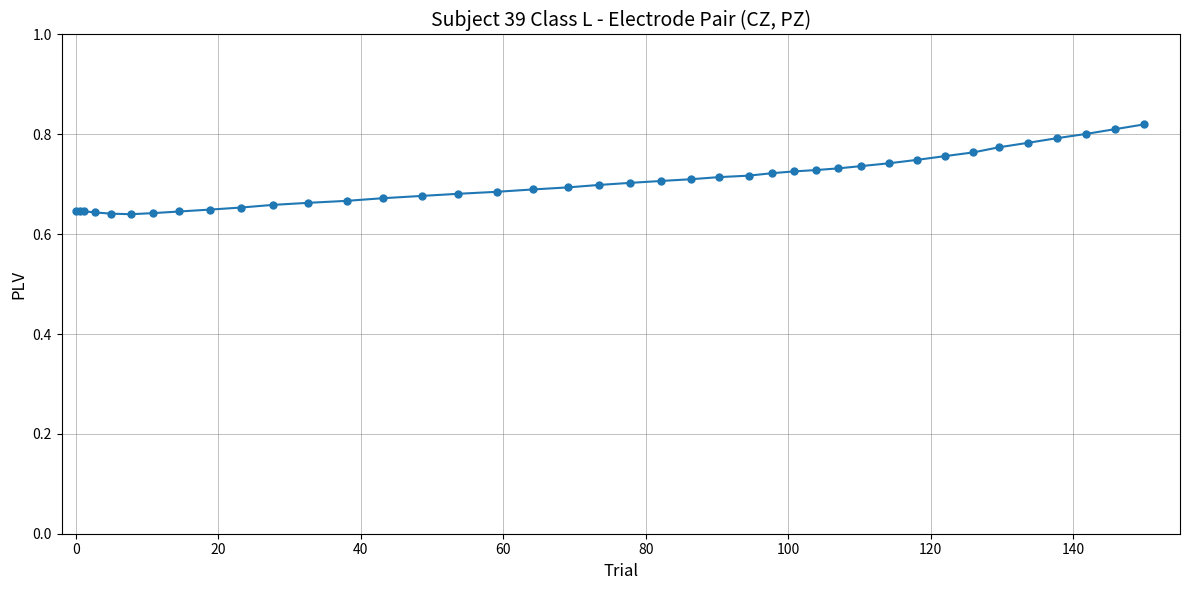

Count the values in the range 0 to 1.

40